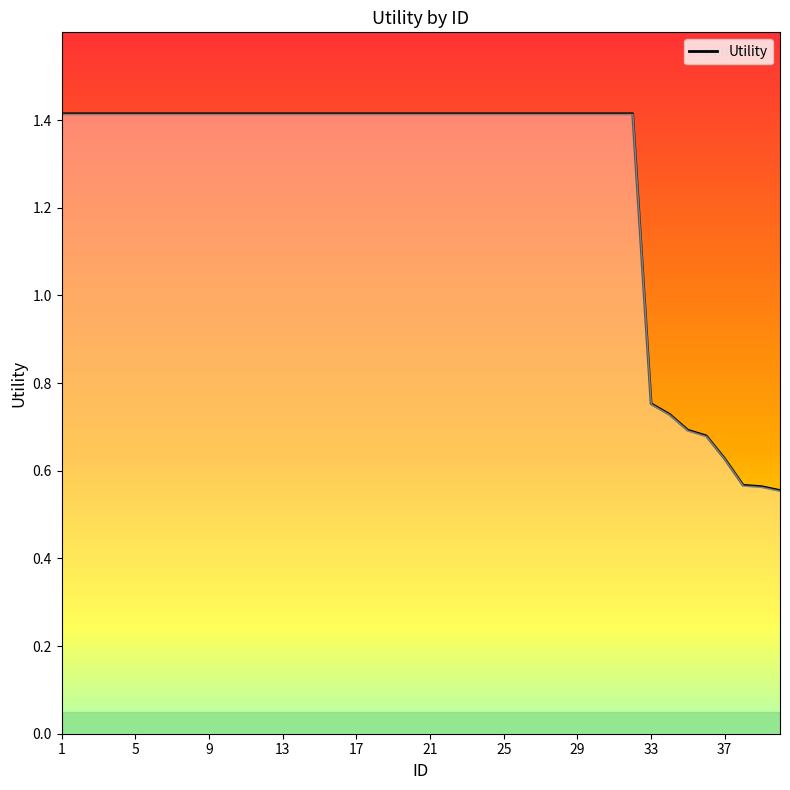

What is the maximum value shown in the chart?

1.4